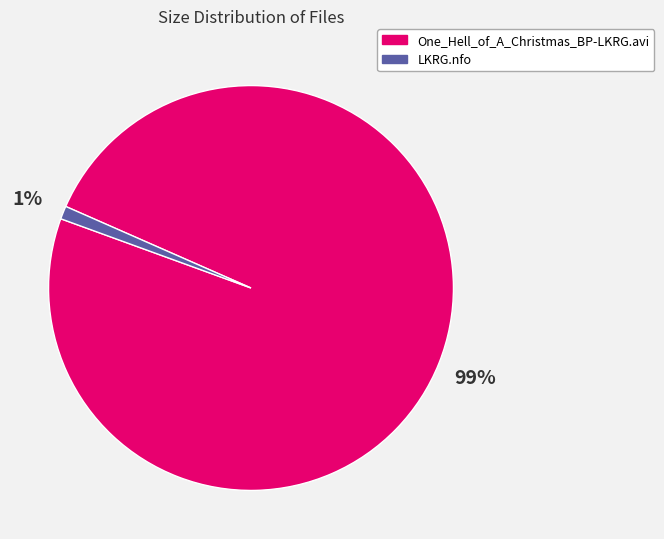

To the nearest percent, what percentage of the pie is One_Hell_of_A_Christmas_BP-LKRG.avi?

99%